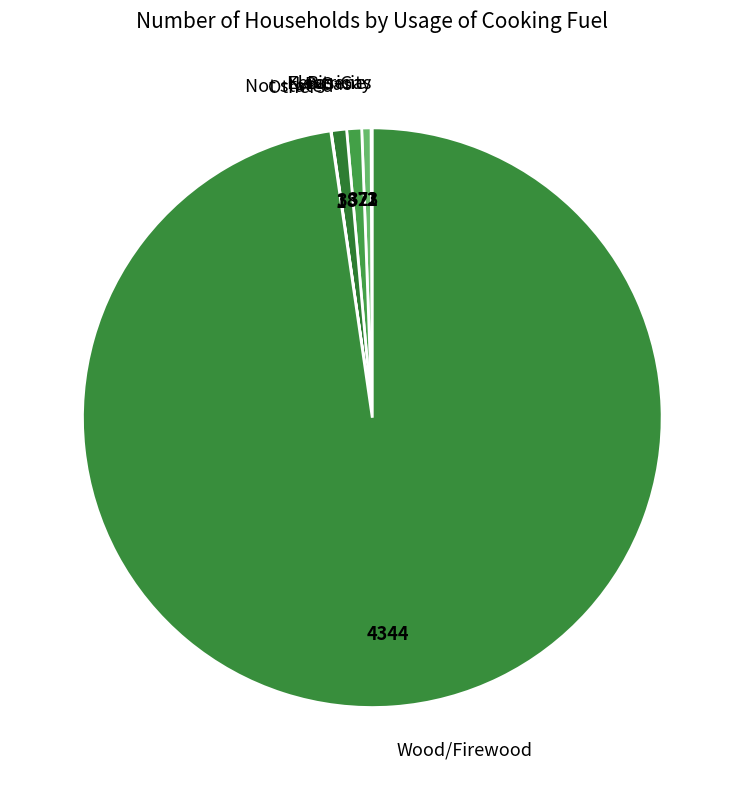

Which category accounts for the majority?

Wood/Firewood